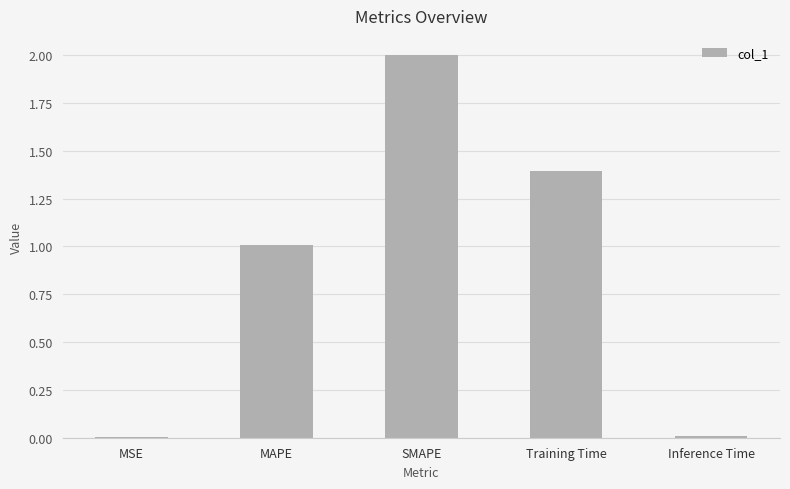

Count the number of data series in this chart.

1